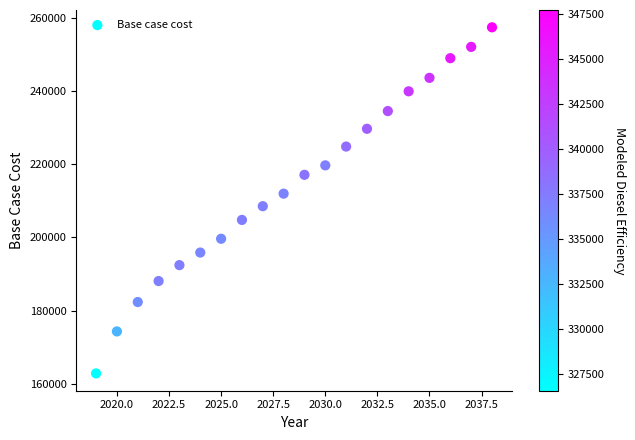

What is the range of Y values (max minus min)?

94546.3